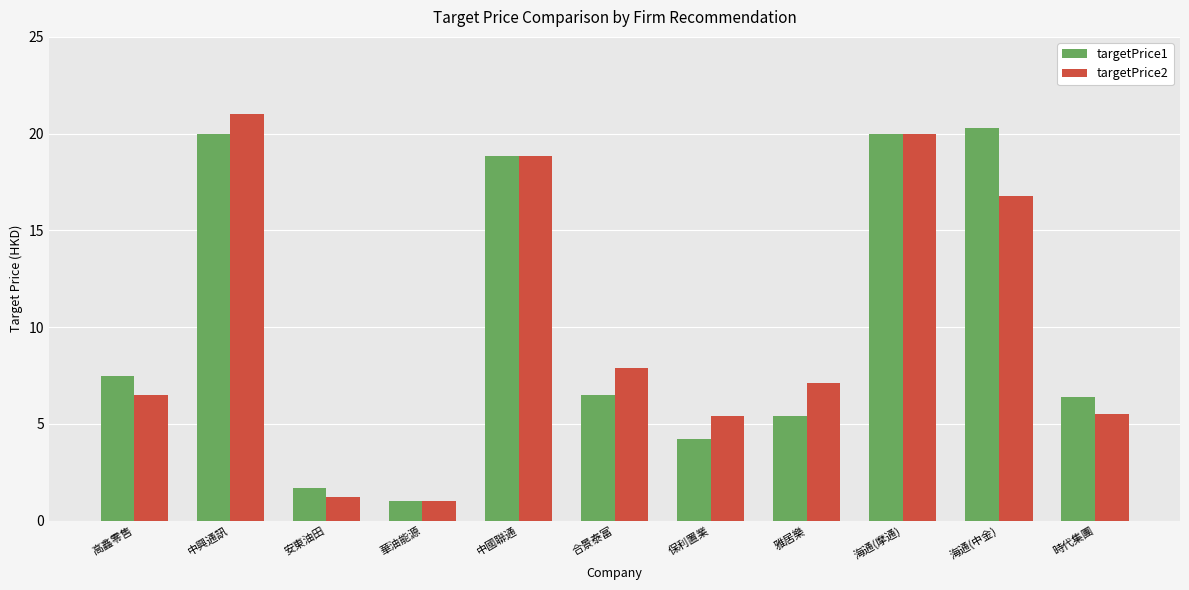

At which label does targetPrice2 first exceed 7?

中興通訊